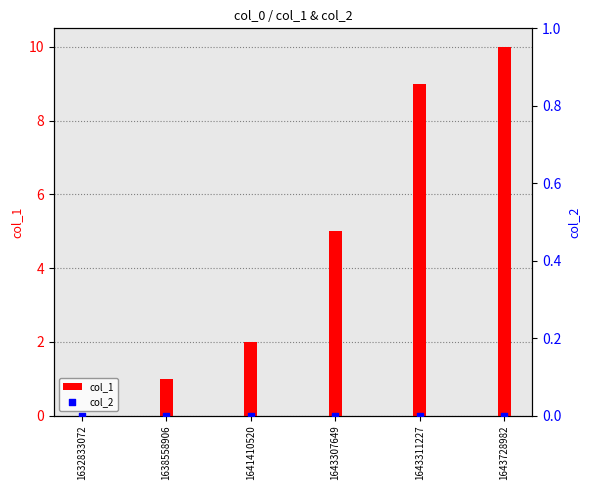

Which series has the largest total across all categories?

col_1